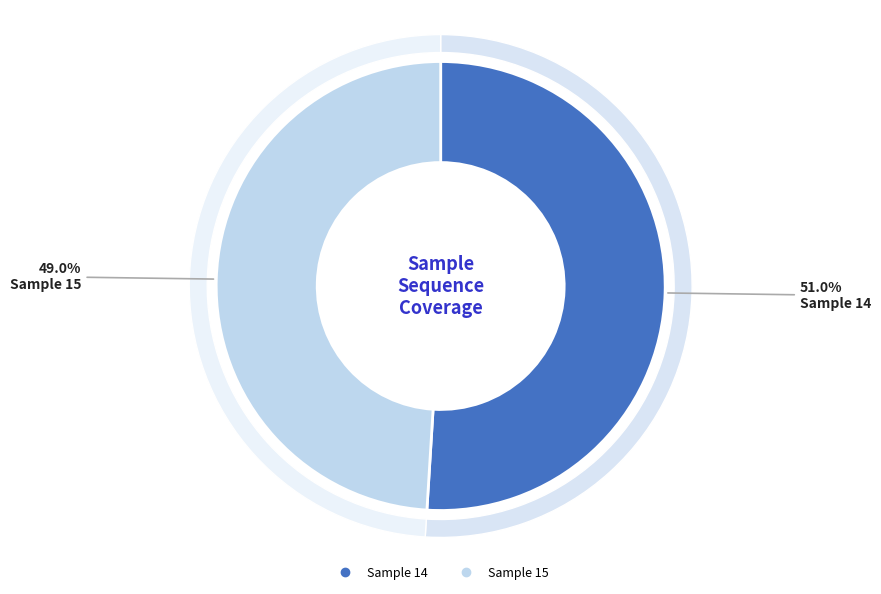

What percentage is the 14 slice, to the nearest percent?

51%